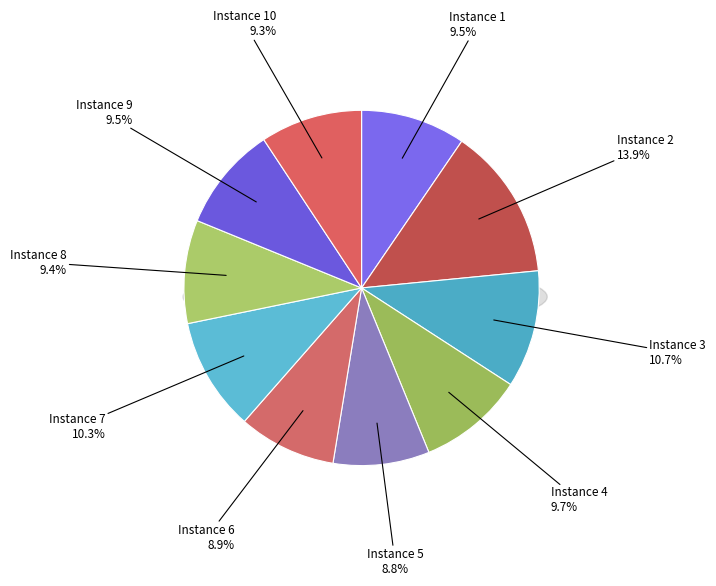

To the nearest percent, what is the average slice percentage?

10%